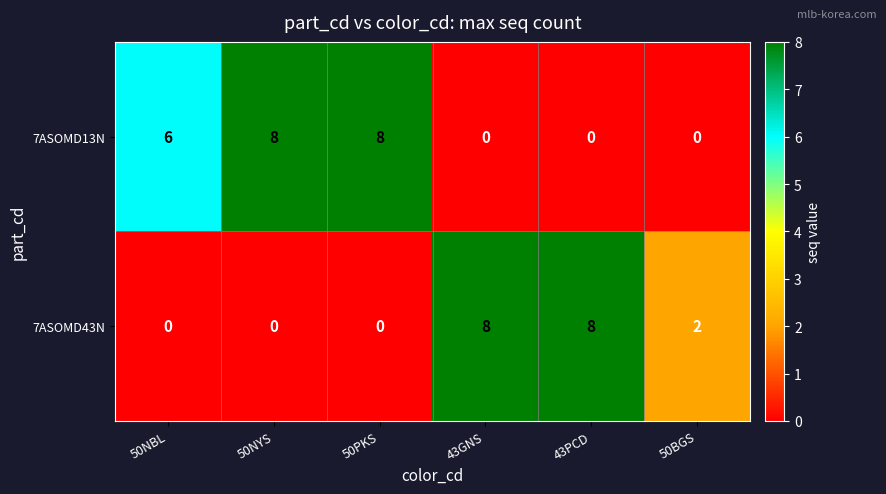

How many positive values does the 7ASOMD13N series have?

3